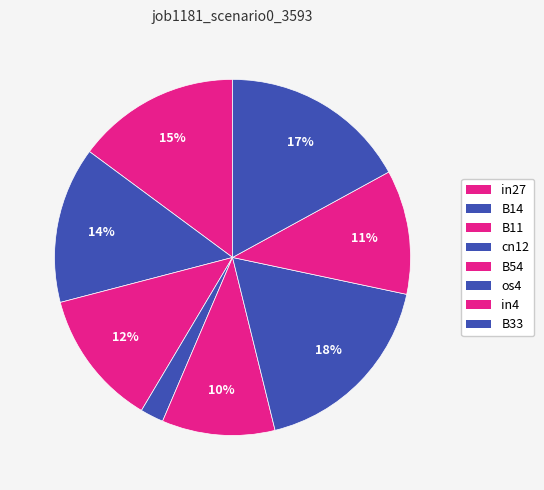

To the nearest percent, what is the difference between the os4 and cn12 slice percentages?

16%